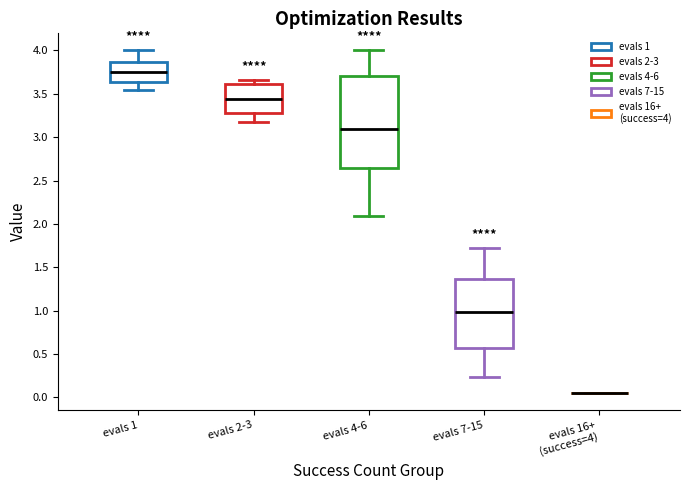

Where does the upper whisker of the box for evals 4-6 end on the y-axis? The values are not printed on the chart, so give them approximately, as read against the axis.

4.00